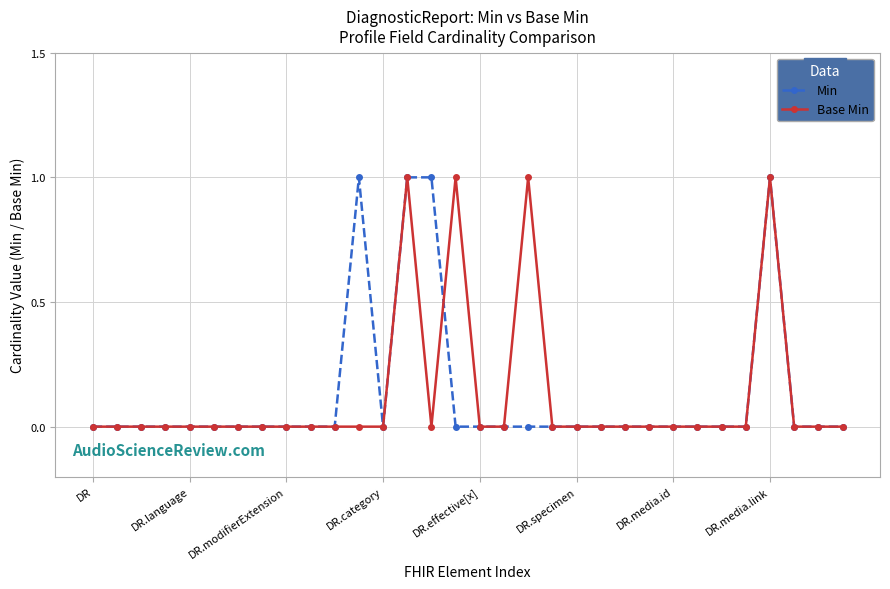

How many distinct data groups are displayed?

2